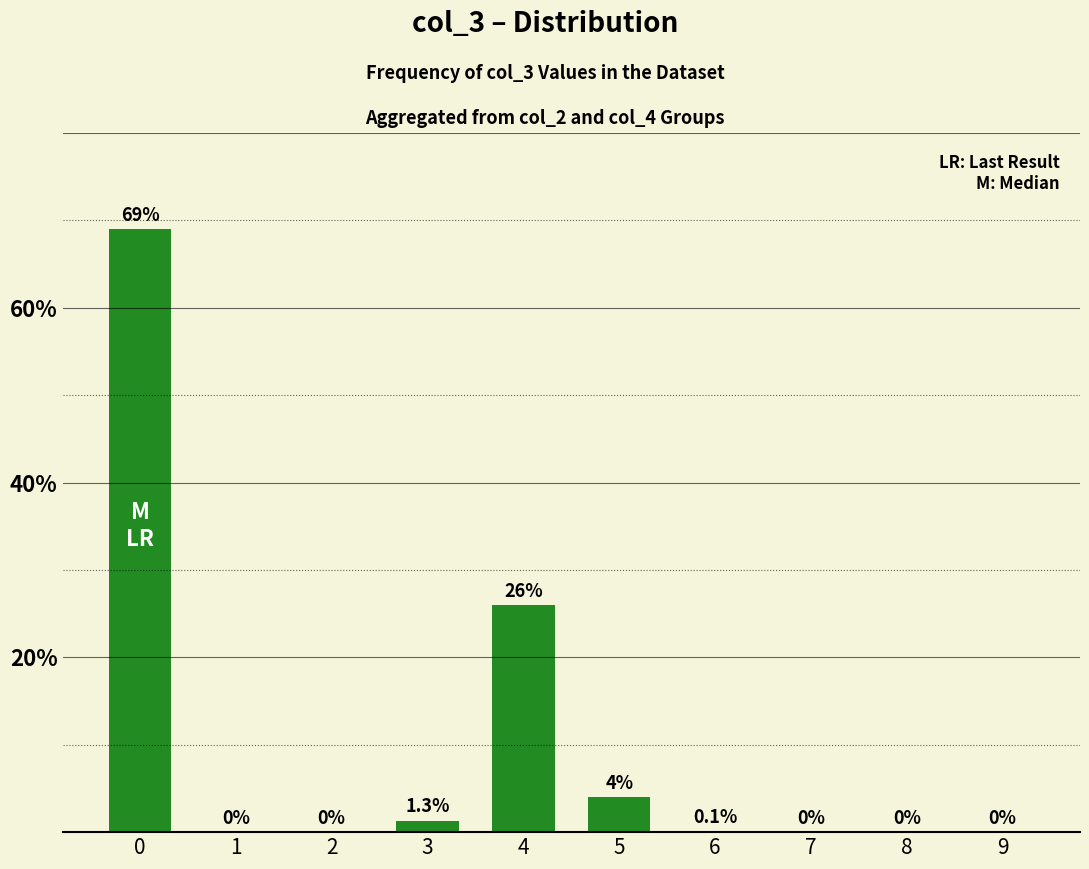

What is the greatest value displayed?

69.0